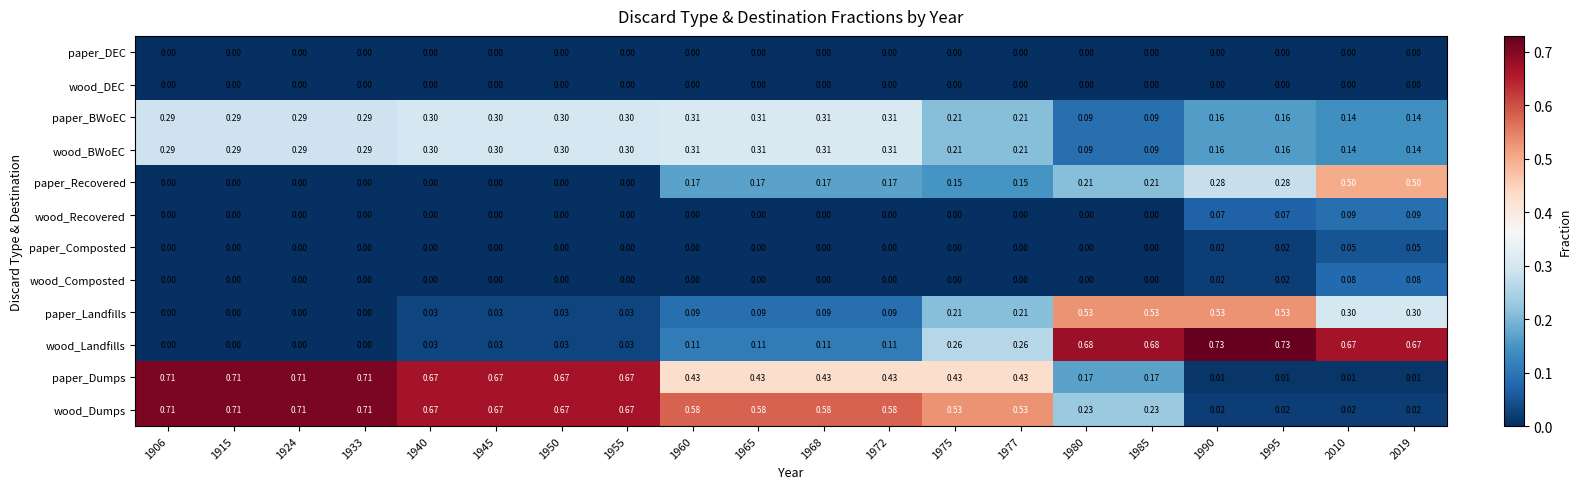

Between 1906 and 1968, which series saw the biggest shift?

paper_Dumps